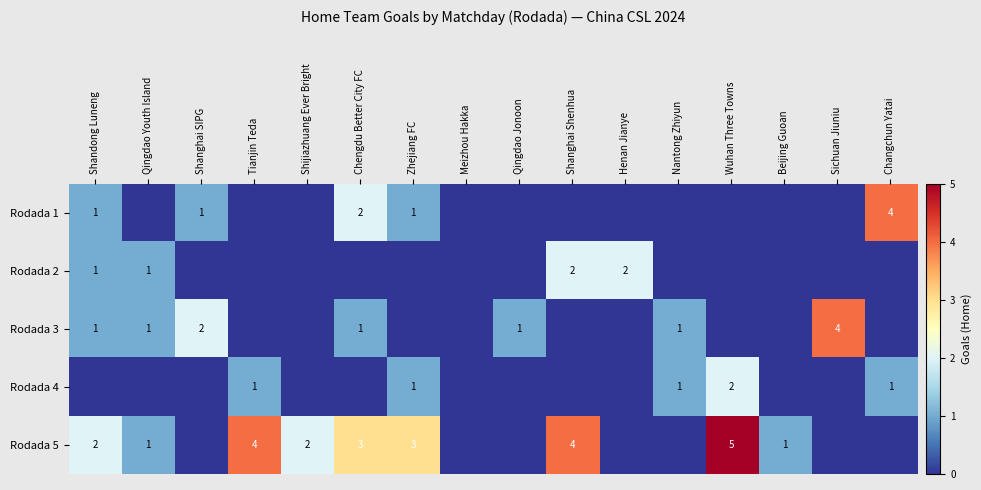

How many series are shown in this chart?

5